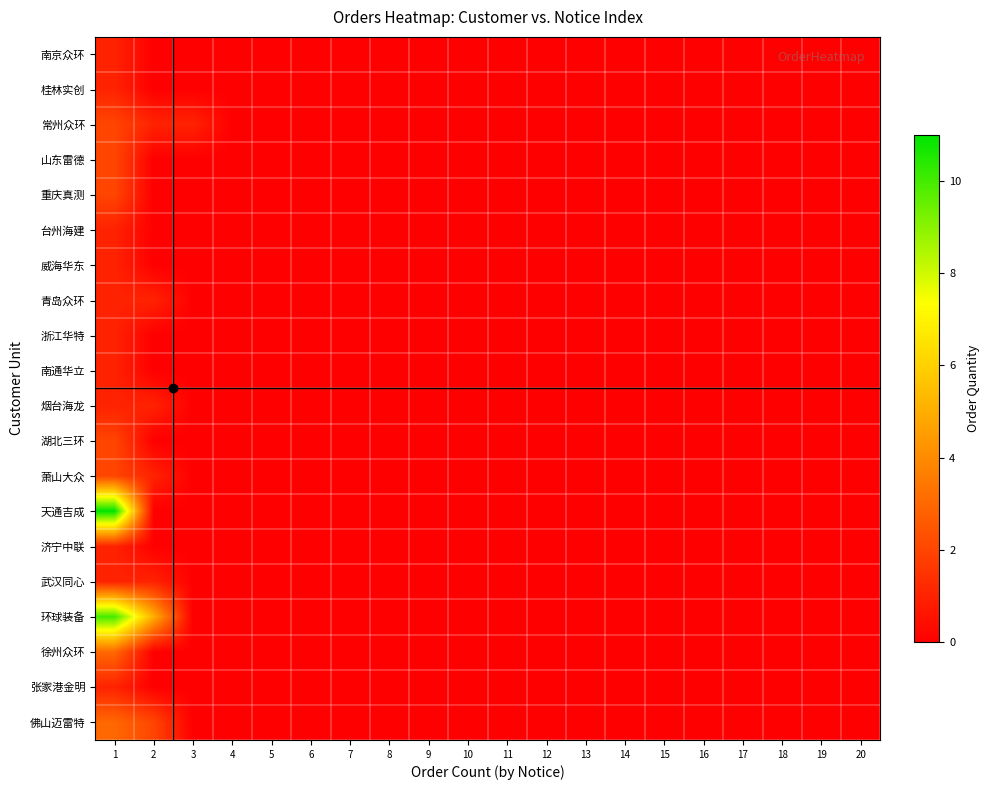

What is the greatest value displayed?

11